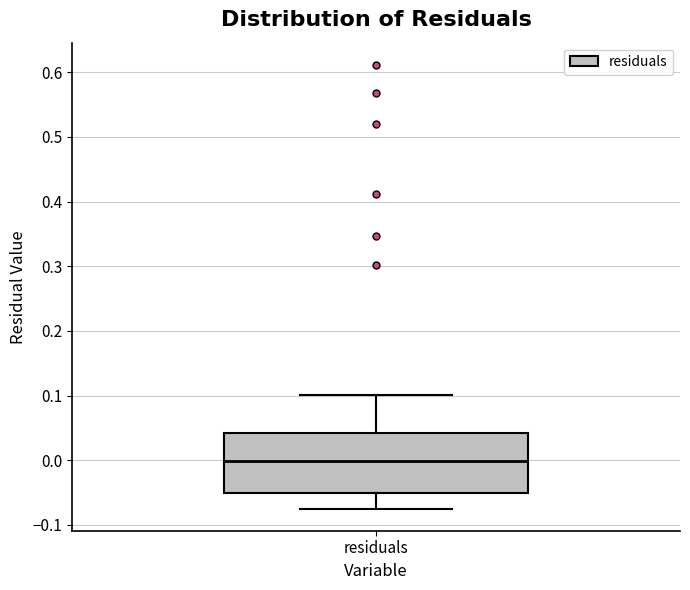

Transcribe this box plot: give where the median line is, the range the box spans, and where the two whiskers end, as read against the y-axis. The values are not printed on the chart, so give them approximately, as read against the axis.

median 0.00, box -0.05 to 0.04, whiskers -0.07 to 0.10